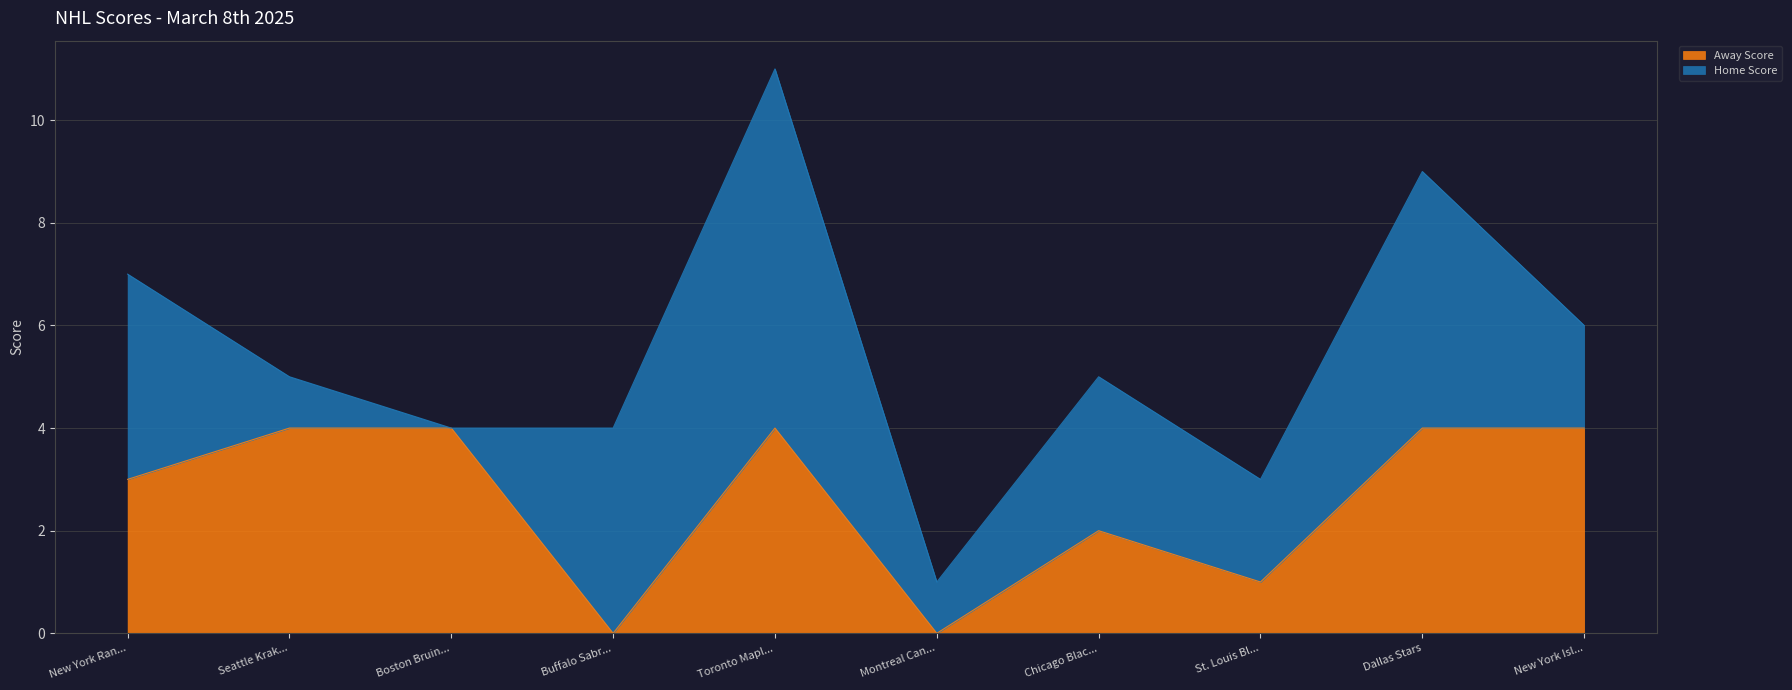

Reading left to right, list the values for the Away Score series.

3	4	4	0	4	0	2	1	4	4